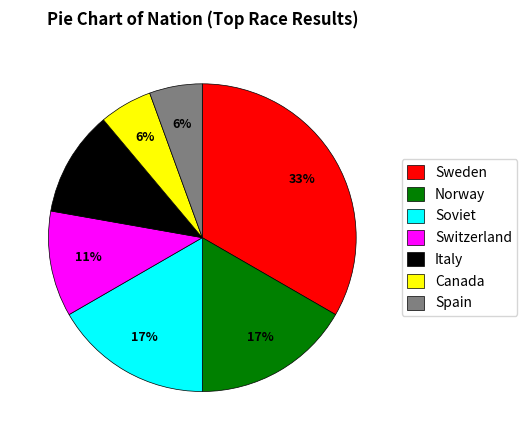

Approximately how many times larger is the value at Canada compared to Italy?

0.5